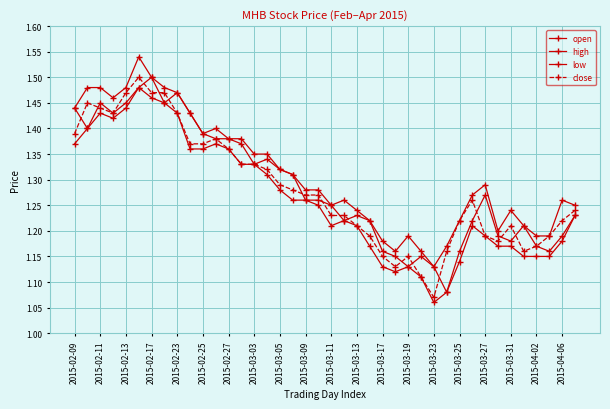

Does the chart have visible grid lines?

Yes